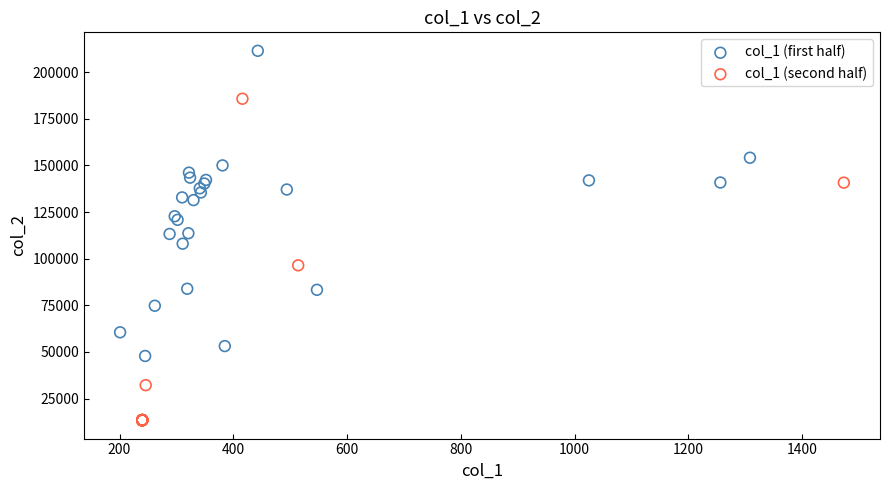

Which series contains the lowest Y value?

col_1 (second half)